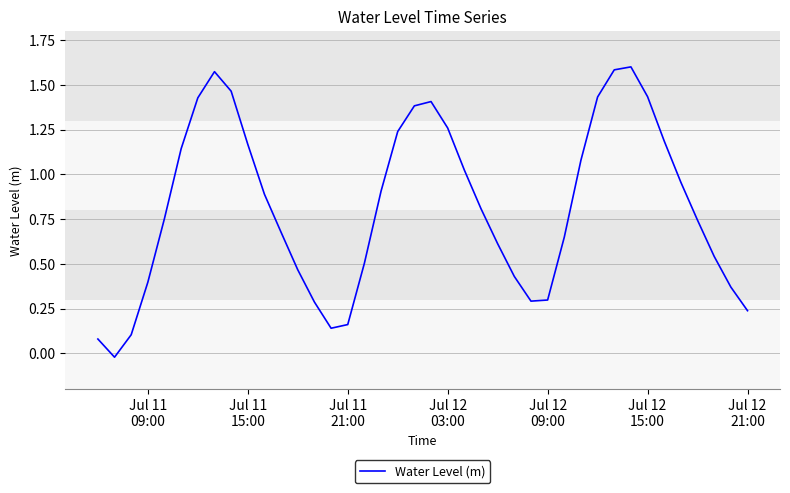

What is the greatest value displayed?

1.6